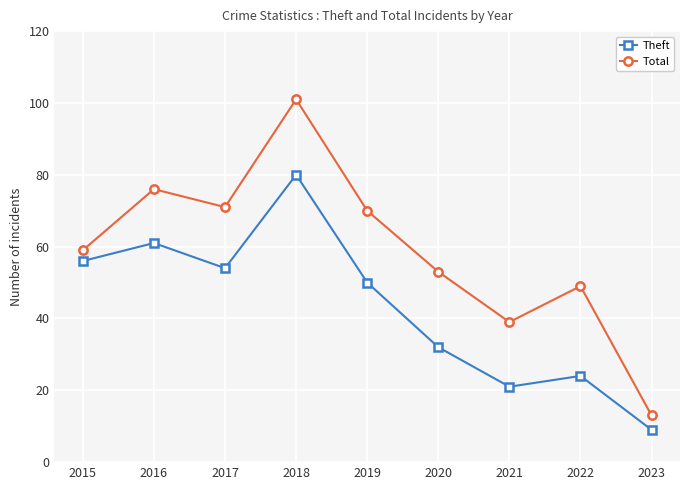

Rank the series at 2015 from highest to lowest value.

Total, Theft